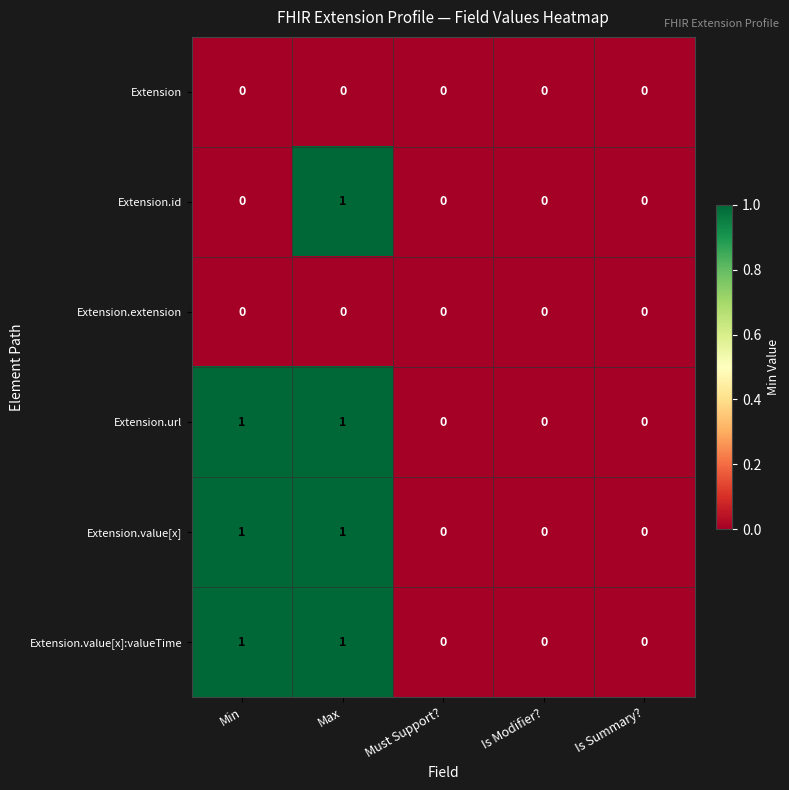

What is the total value across all series at Max?

4